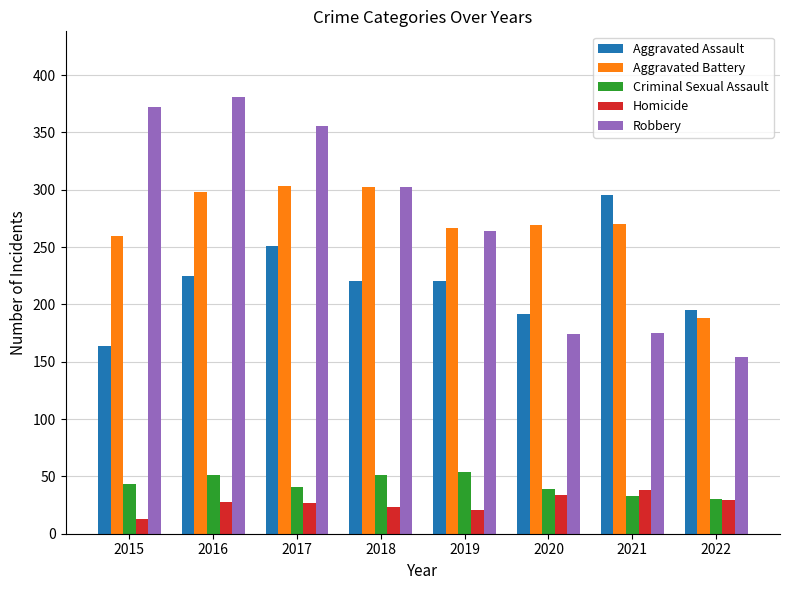

The Aggravated Battery series shows 182 at 2017. True or false?

False